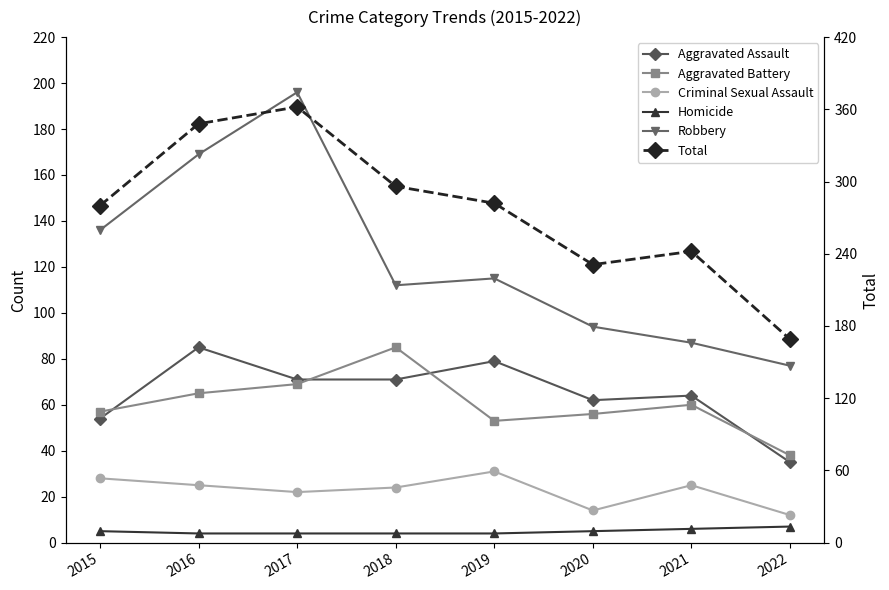

True or false: Aggravated Assault has more than 1 points higher than both neighbors.

True